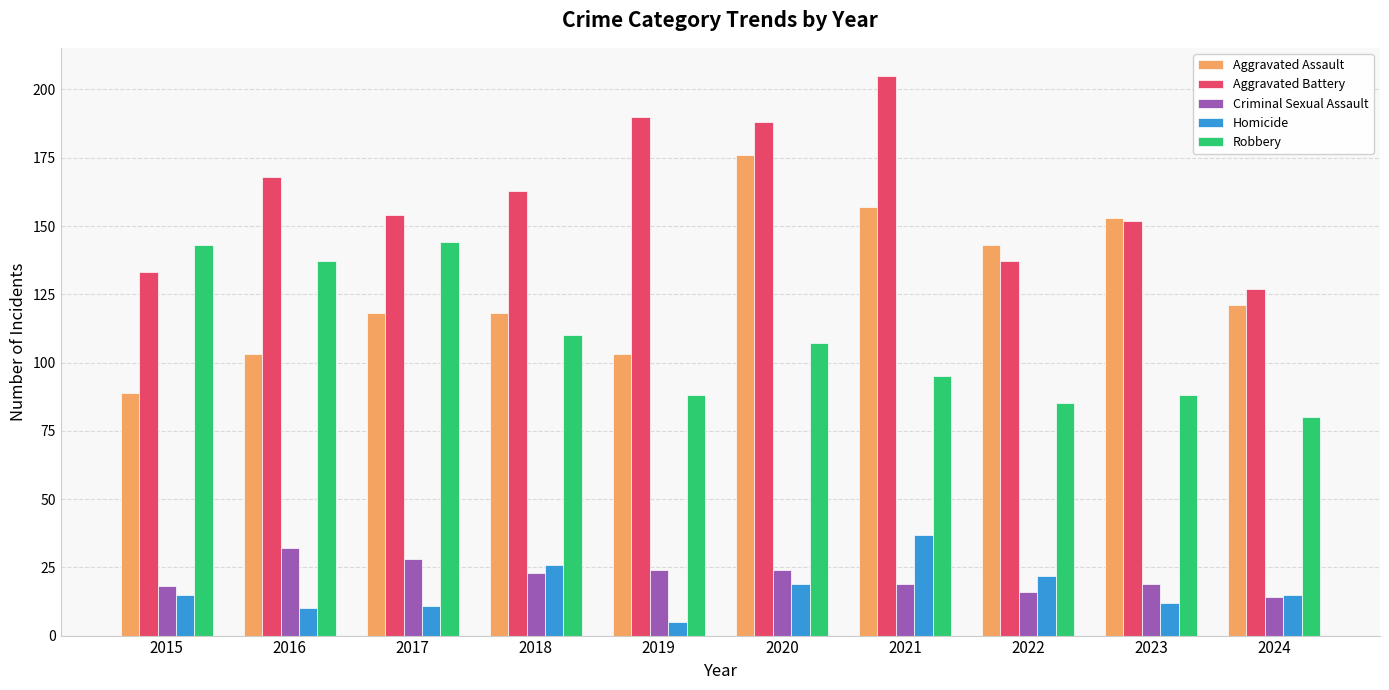

Which category has the highest value across all series?

2021